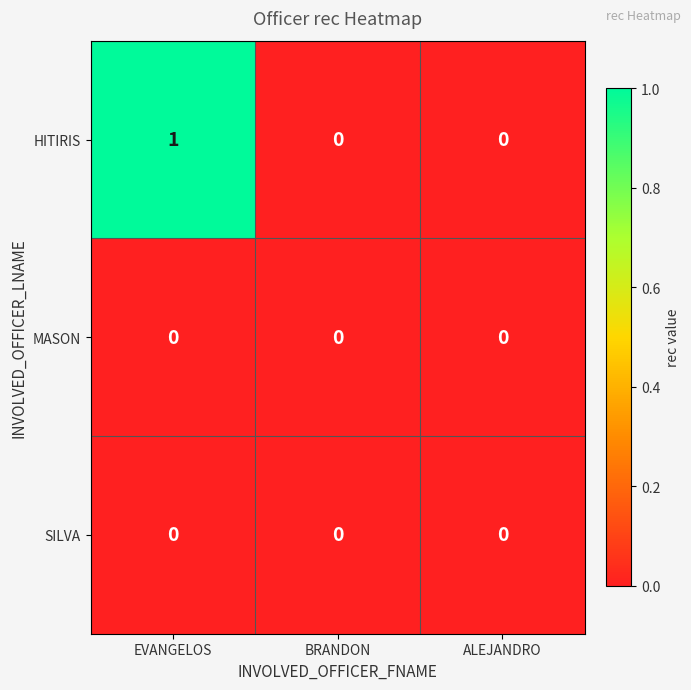

Between EVANGELOS and ALEJANDRO, which series saw the biggest shift?

HITIRIS